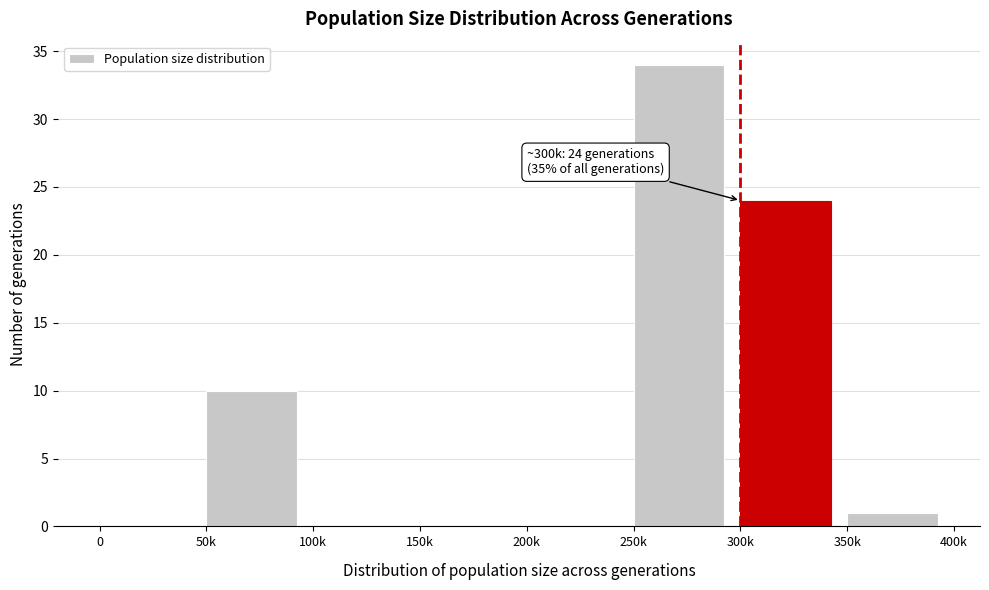

Reading left to right, transcribe all the data shown in this chart.

0=0	50k=10	100k=0	150k=0	200k=0	250k=34	300k=24	350k=1